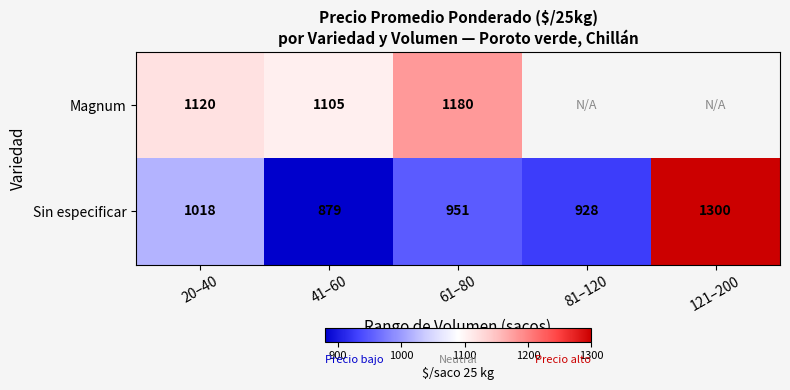

Which series changed the most between 41–60 and 61–80?

Magnum